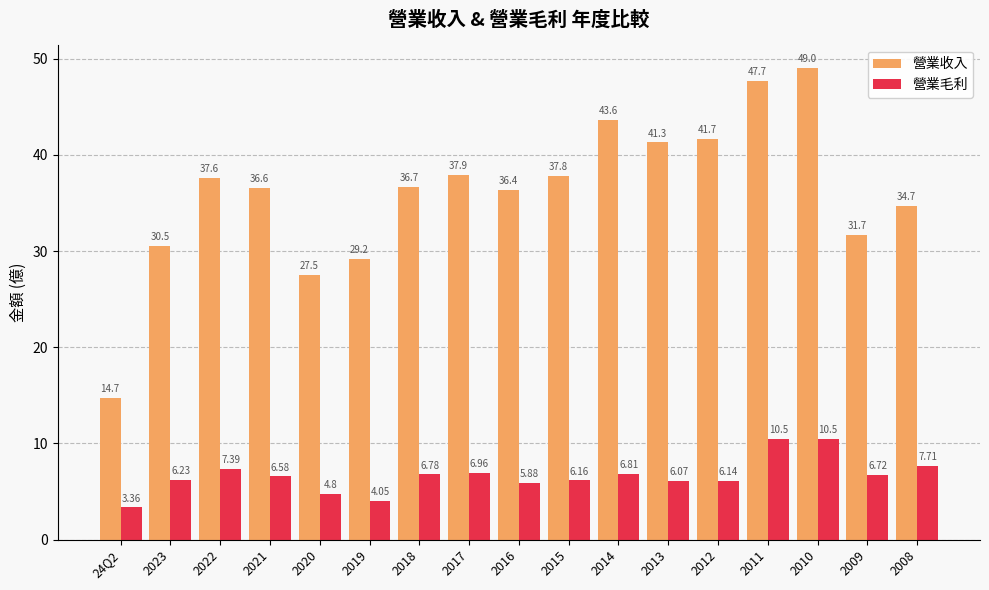

Count the number of categories in the chart.

17